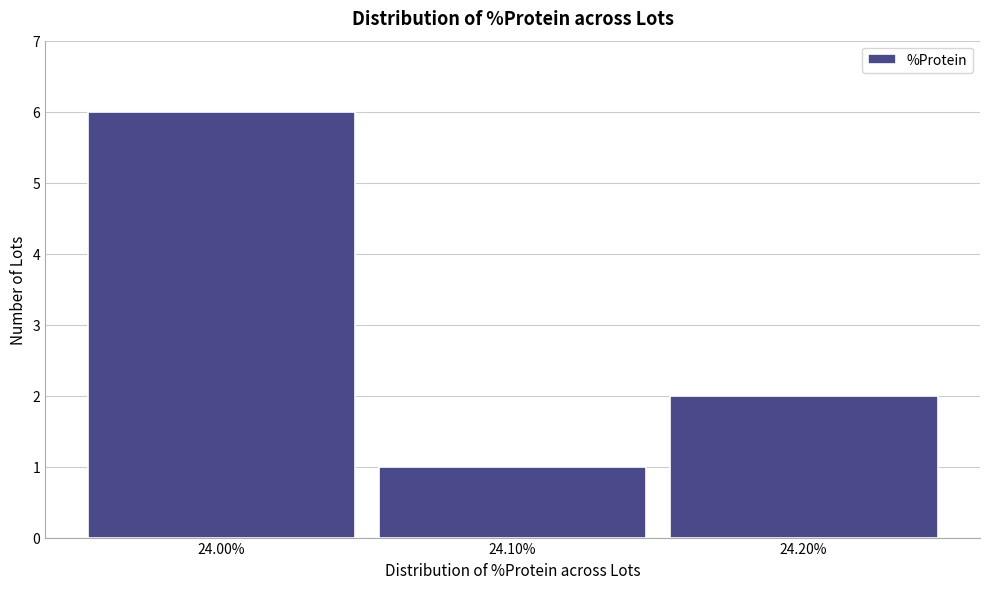

Reading left to right, transcribe this chart: for each bar, give the range it covers on the x-axis and its height. The values are not printed on the chart, so give them approximately, as read against the axis.

23.95 to 24.05: 6
24.05 to 24.15: 1
24.15 to 24.25: 2